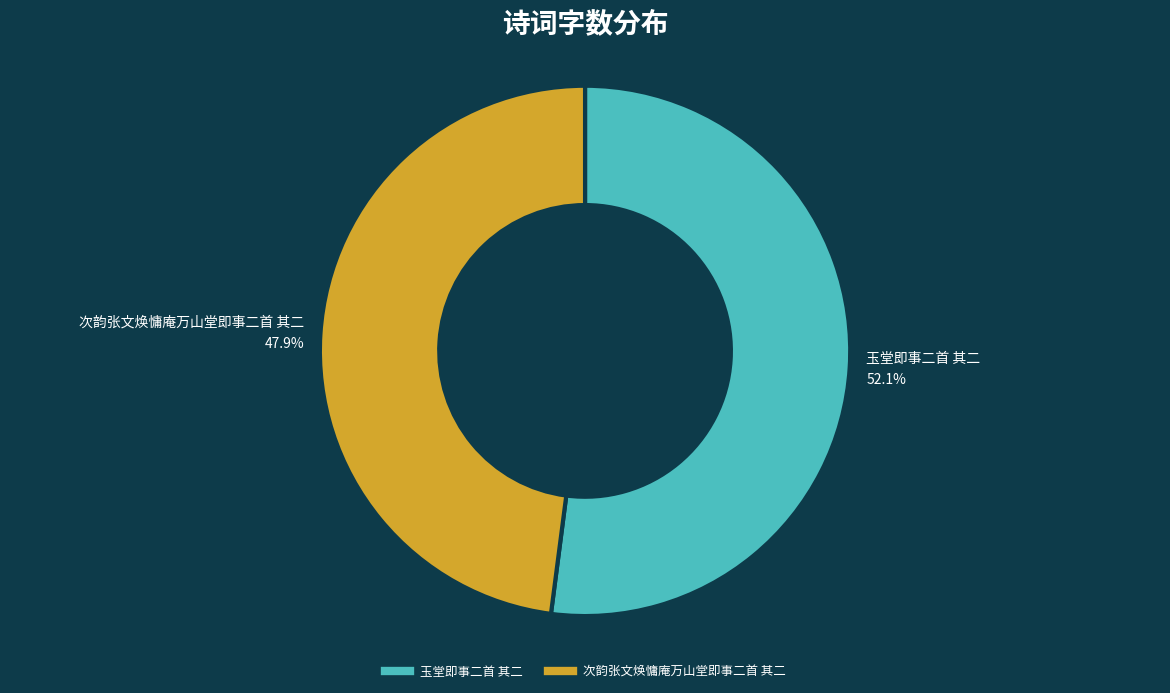

What is the total percentage of 次韵张文焕慵庵万山堂即事二首 其二 and 玉堂即事二首 其二?

100.0%